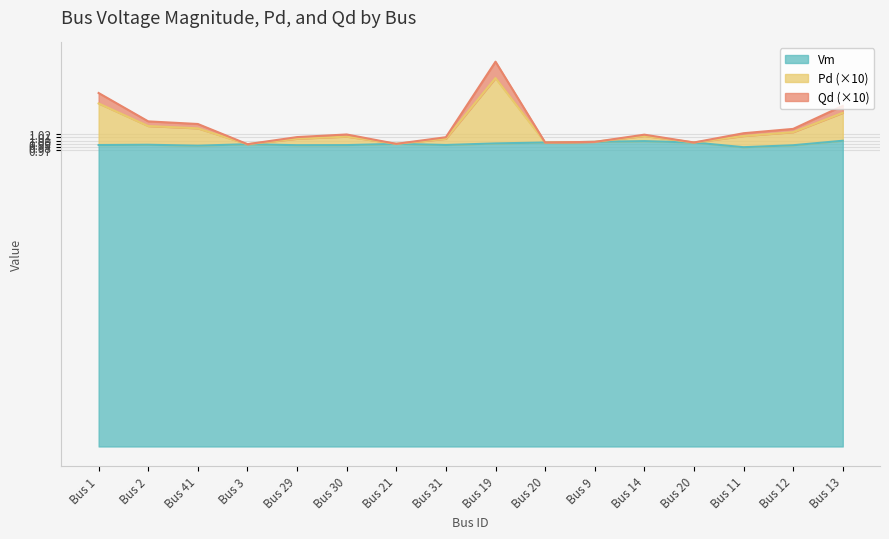

What is the approximate value of Vm at Bus 11?

1.0